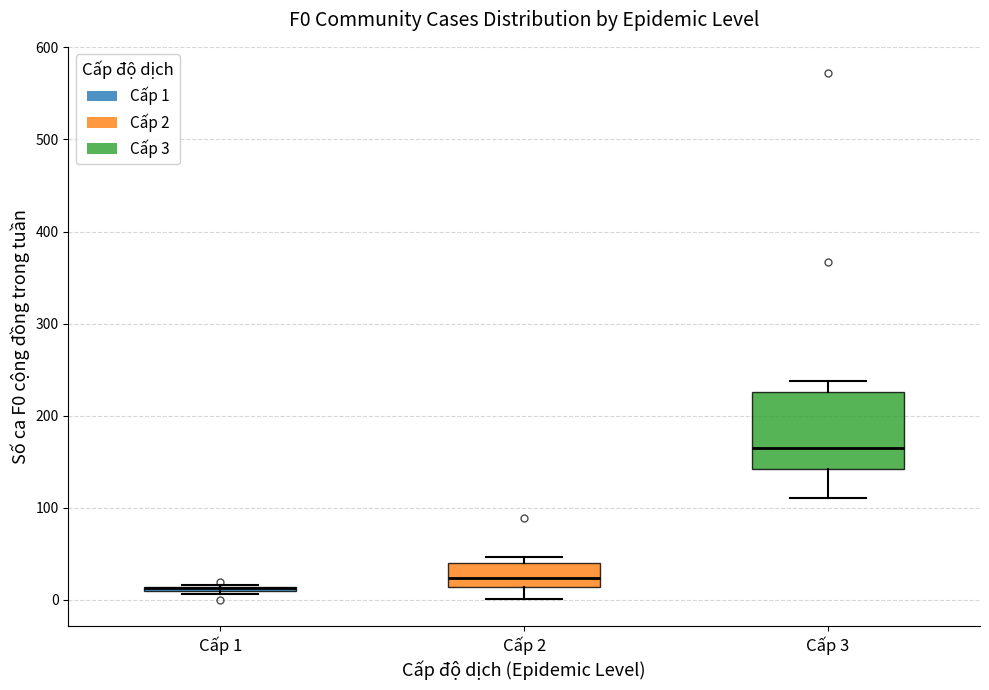

Reading left to right, read every box against the y-axis: the position of its median line, the range the box covers, and the ends of its whiskers. The values are not printed on the chart, so give them approximately, as read against the axis.

Cấp 1: box collapsed to a line at 10, whiskers 10 to 20
Cấp 2: median 20, box 10 to 40, whiskers 0 to 50
Cấp 3: median 170, box 140 to 230, whiskers 110 to 240